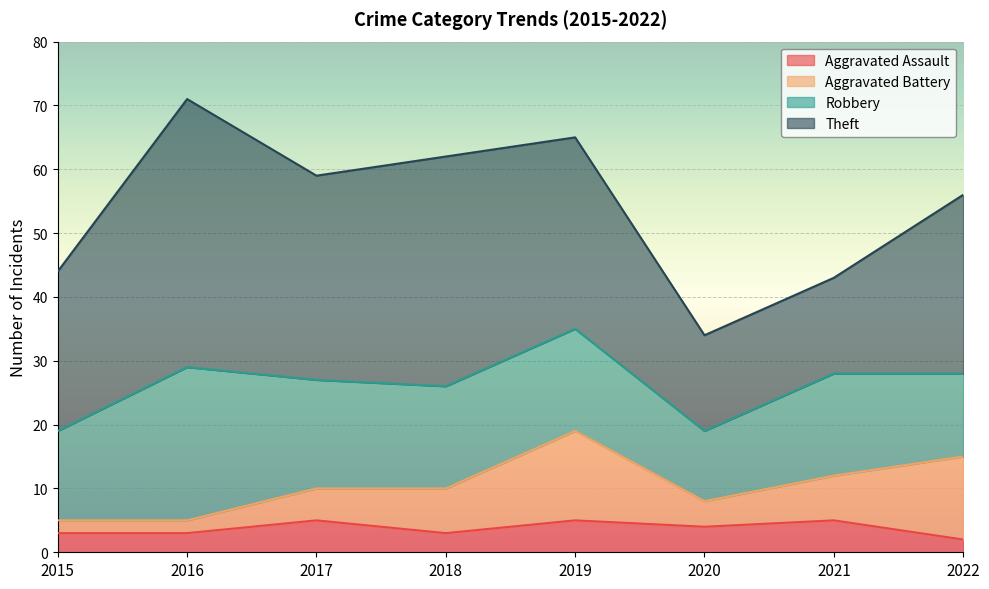

Reading right to left, transcribe all the data shown in this chart.

Aggravated Assault: 2	5	4	5	3	5	3	3
Aggravated Battery: 13	7	4	14	7	5	2	2
Robbery: 13	16	11	16	16	17	24	14
Theft: 28	15	15	30	36	32	42	25